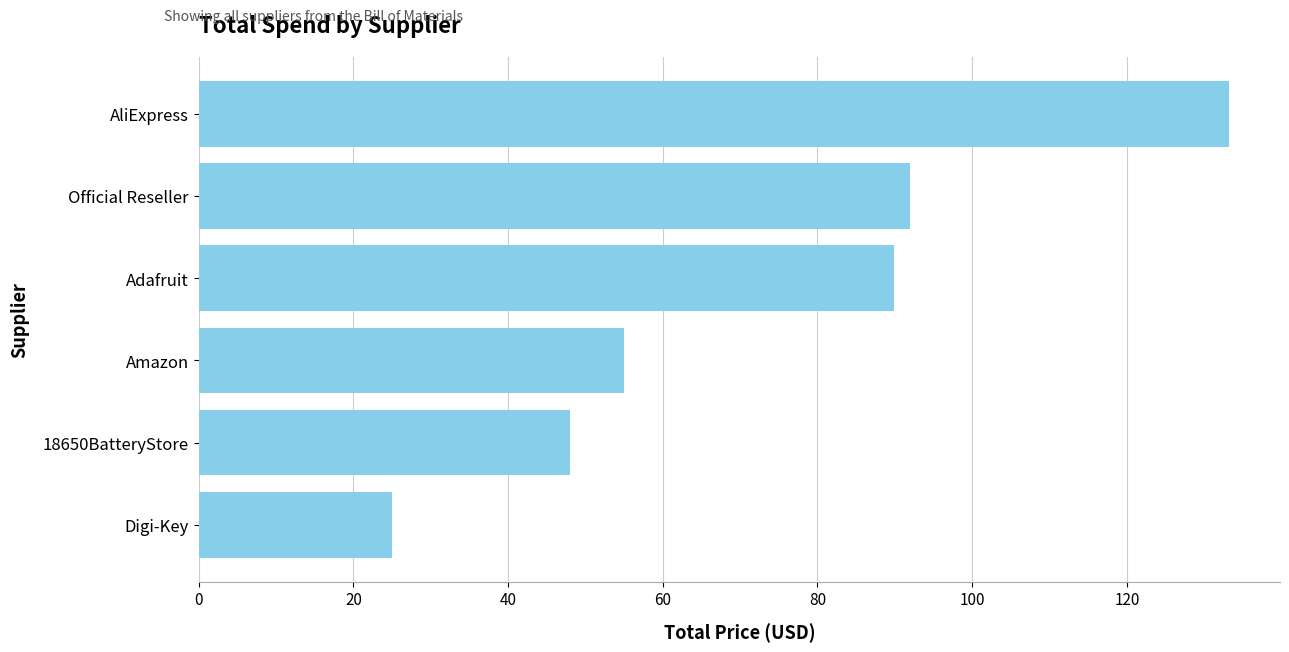

List the labels in order of value, largest first.

AliExpress, Official Reseller, Adafruit, Amazon, 18650BatteryStore, Digi-Key